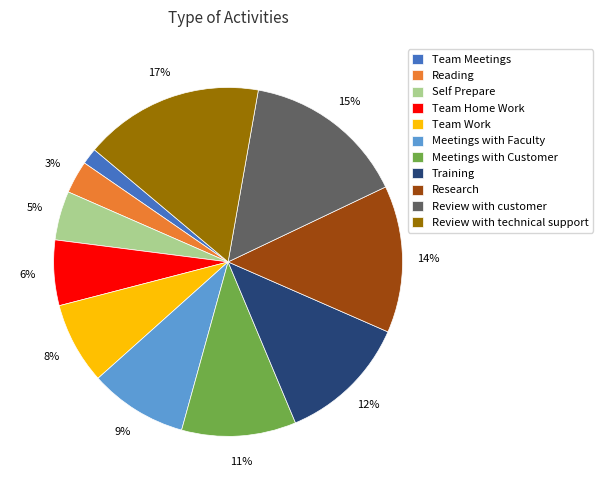

What is the smallest slice in the pie chart?

Team Meetings